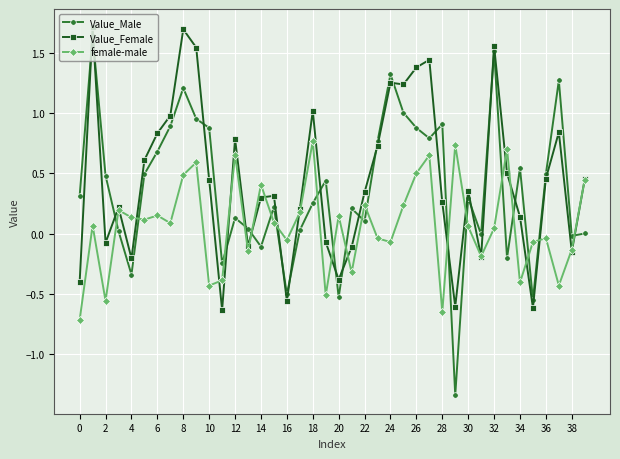

How many intersections are there between Value_Male and female-male?

19